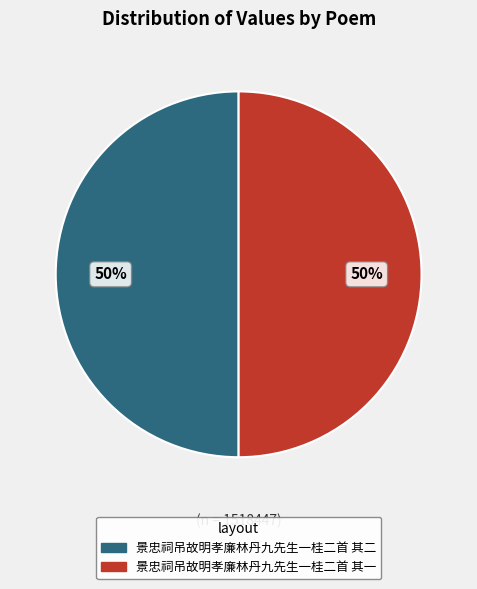

To the nearest percent, what portion does 景忠祠吊故明孝廉林丹九先生一桂二首 其二 represent?

50%